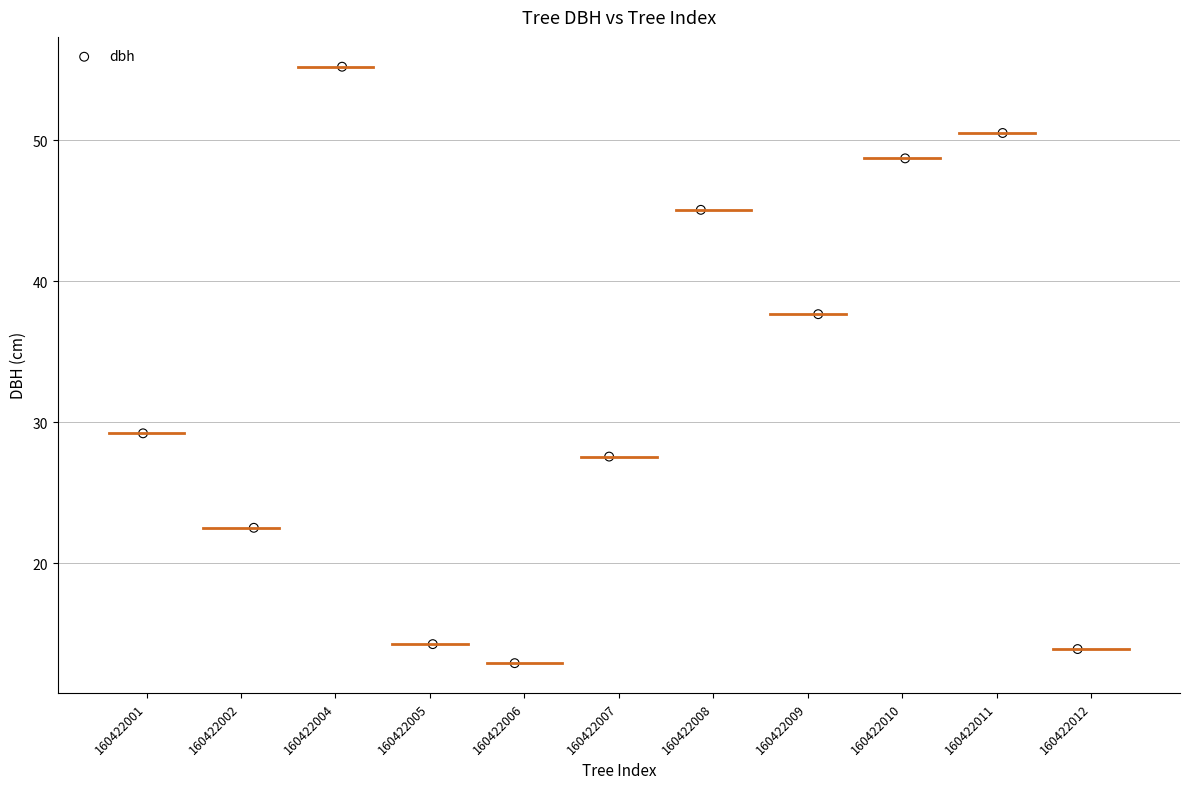

What is the average X value?

6.0